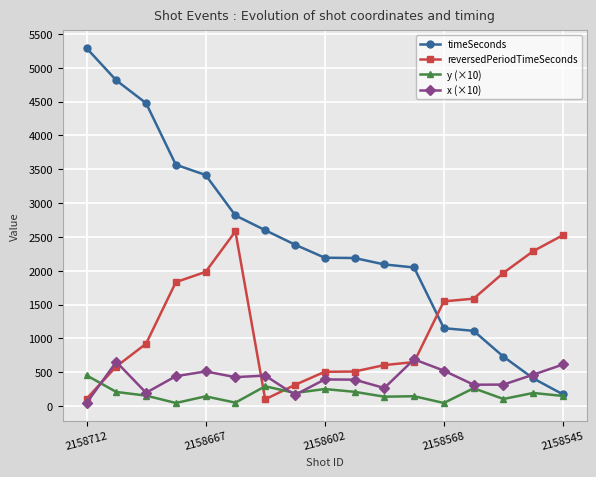

Which series has the largest total across all categories?

timeSeconds